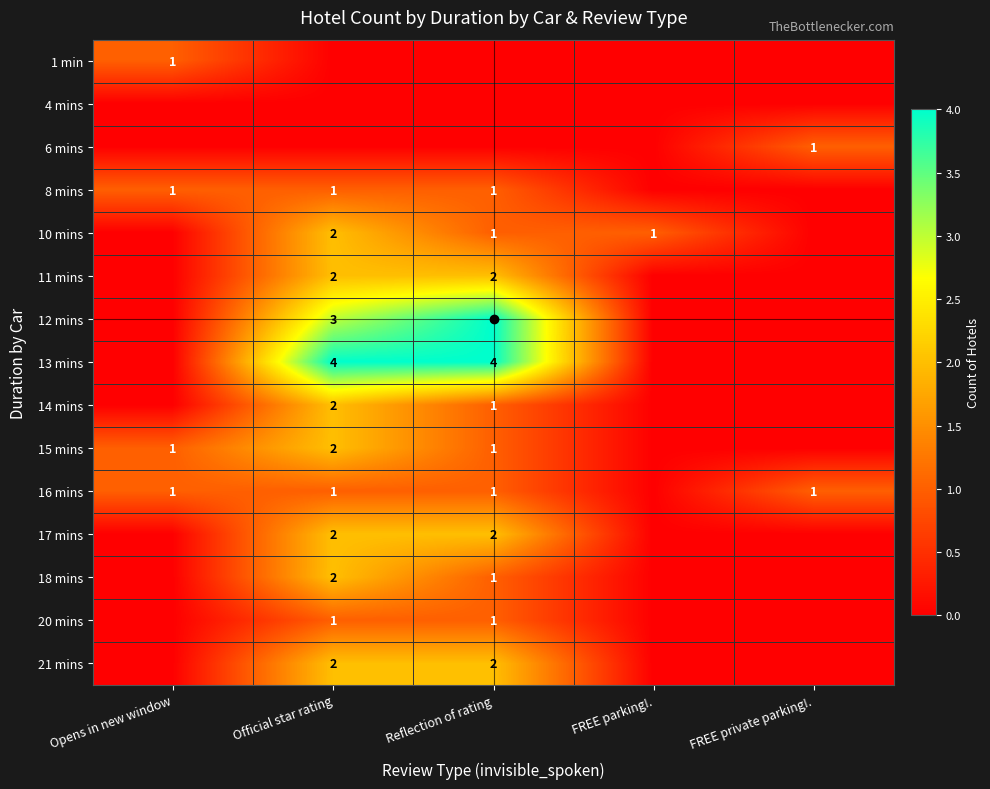

True or false: 21 mins has a value of 2 at Official star rating.

True